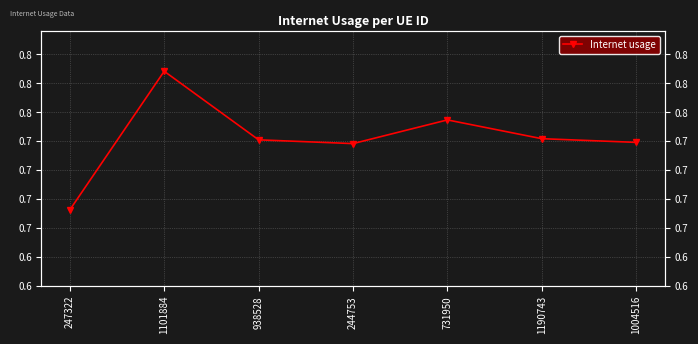

List the labels in order of value, largest first.

1101884, 731950, 1190743, 938528, 1004516, 244753, 247322